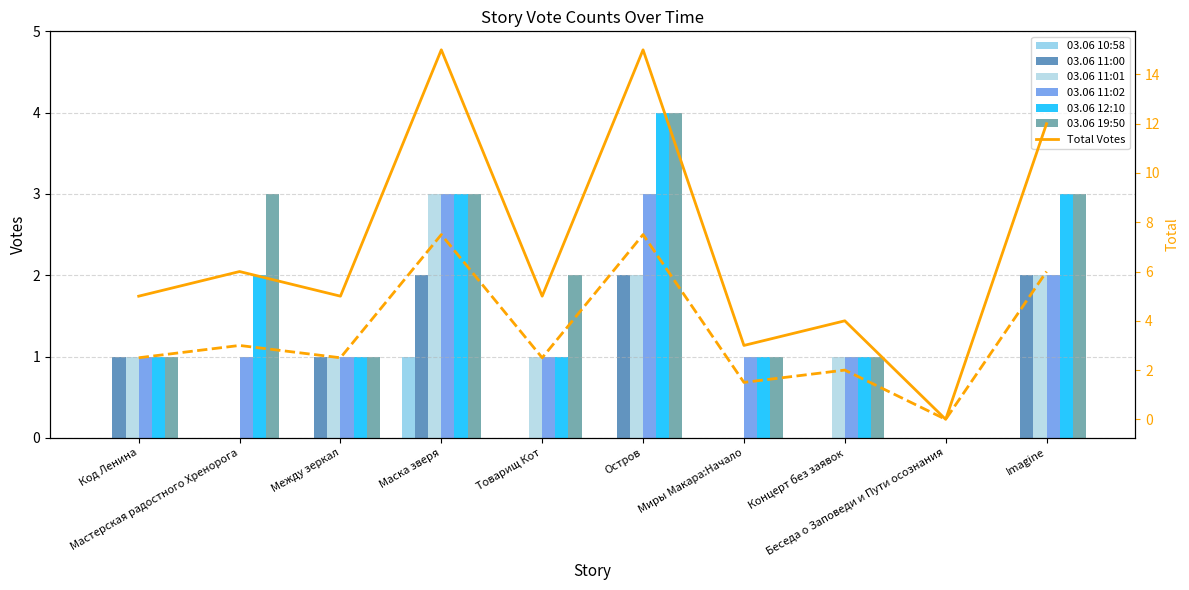

What is the difference between the highest and lowest values at Мастерская радостного Хренорога?

3